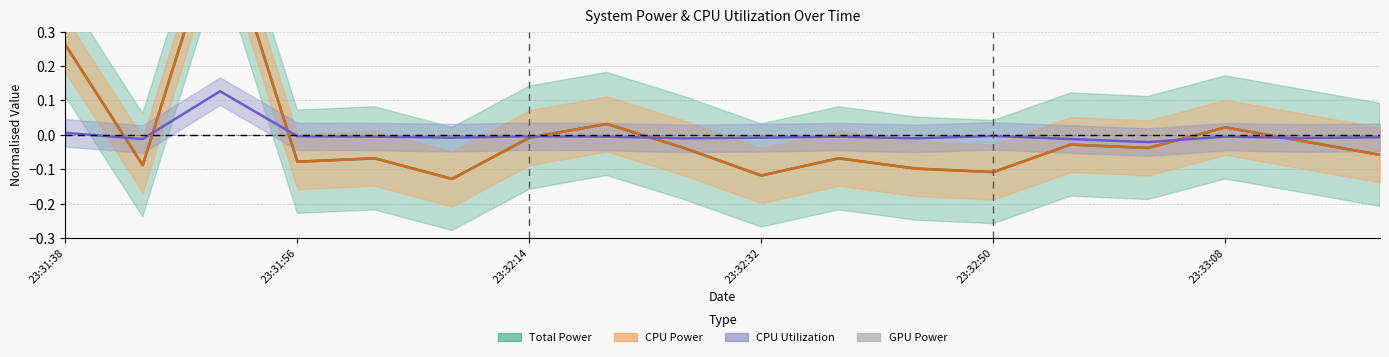

Which series has the largest total across all categories?

CPU Utilization